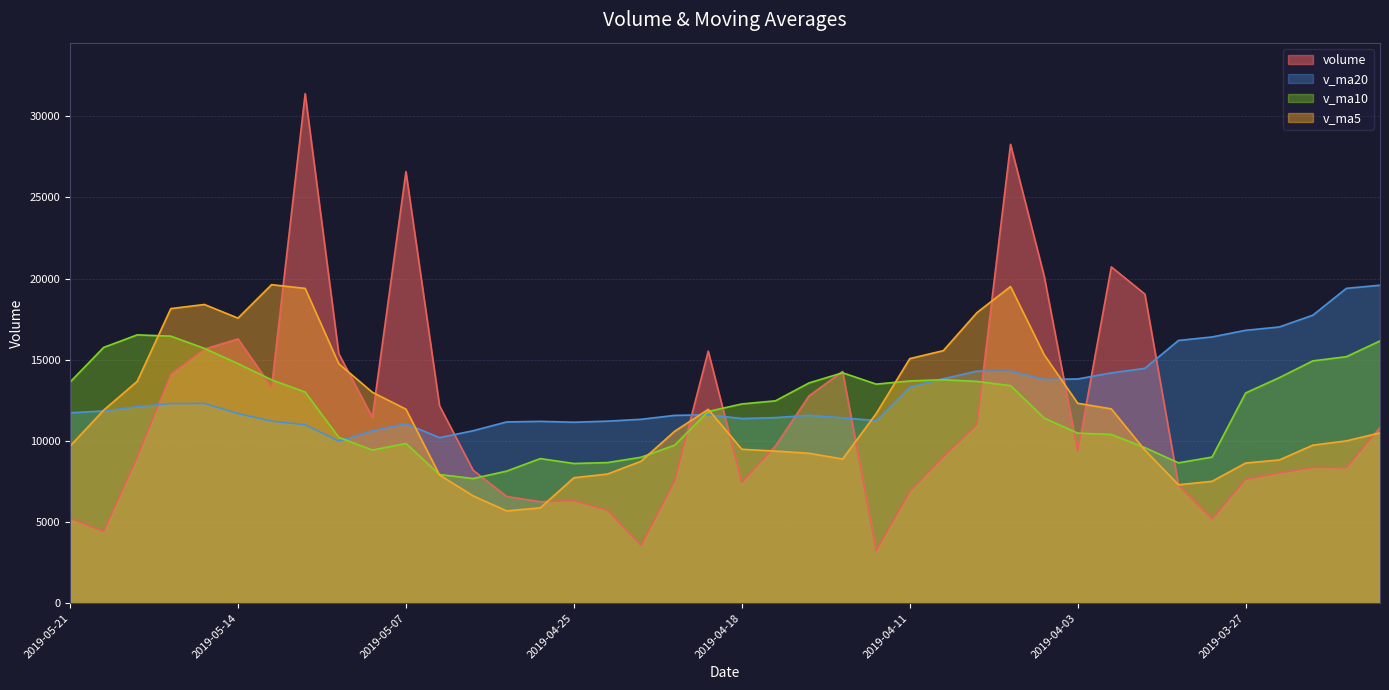

Where is the first local minimum for v_ma10?

2019-05-08